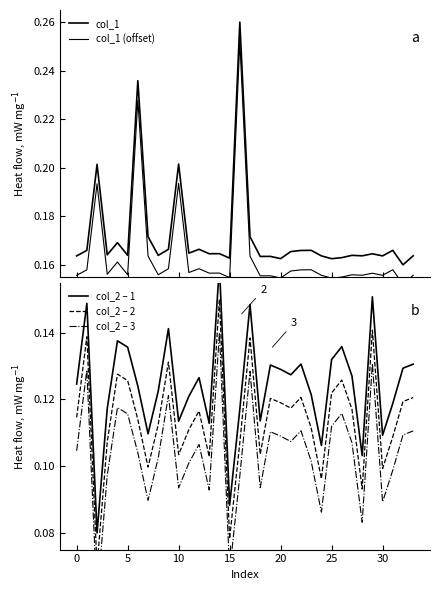

At how many categories does at least one series exceed 0?

34